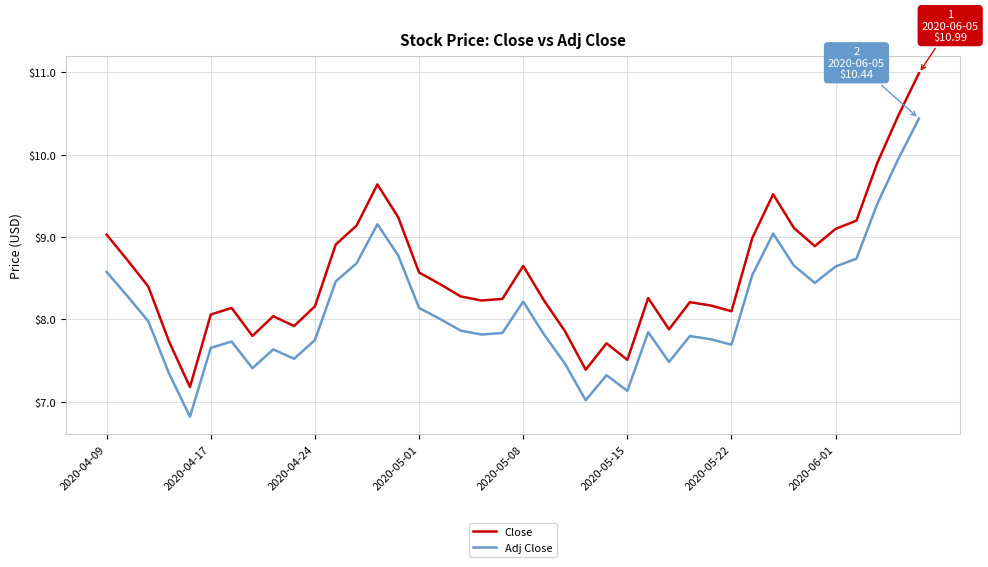

Rank the series by their maximum value, from lowest to highest.

Adj Close, Close